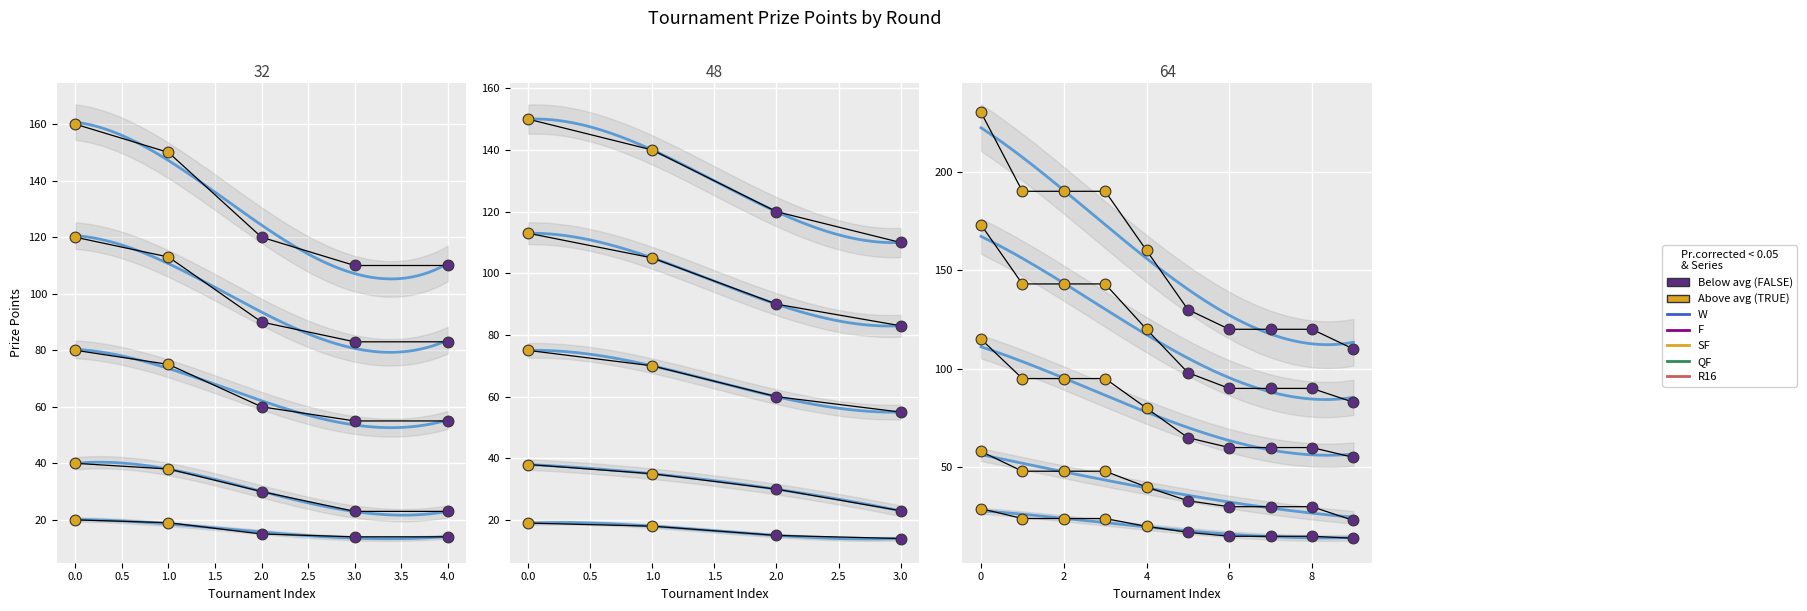

At how many categories does at least one series exceed 68?

19